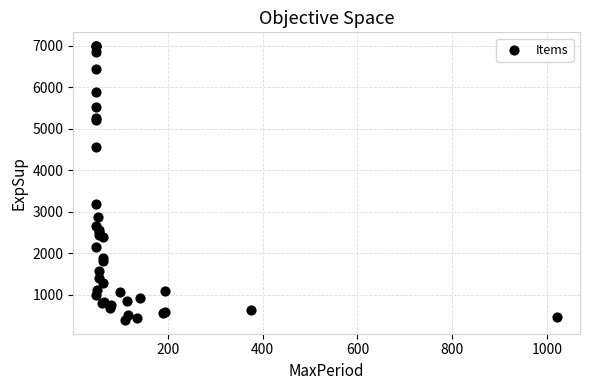

What Y value in the scatter plot is closest to 3691?

3194.9